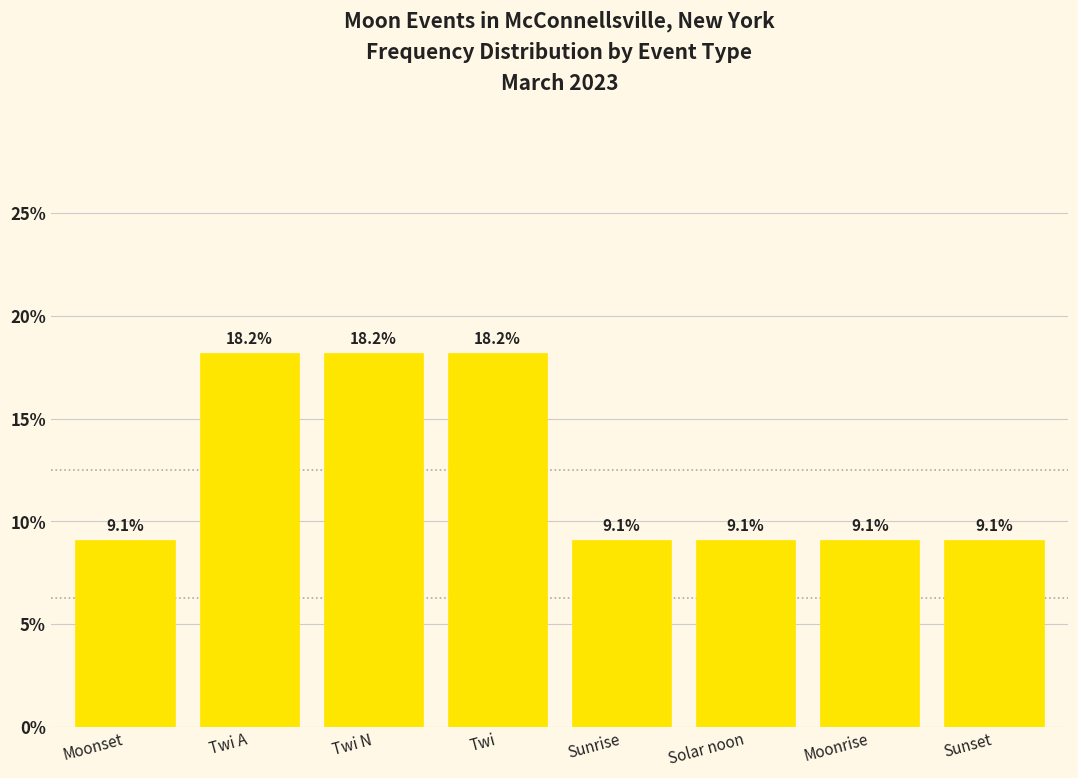

What is the smallest value displayed?

9.1